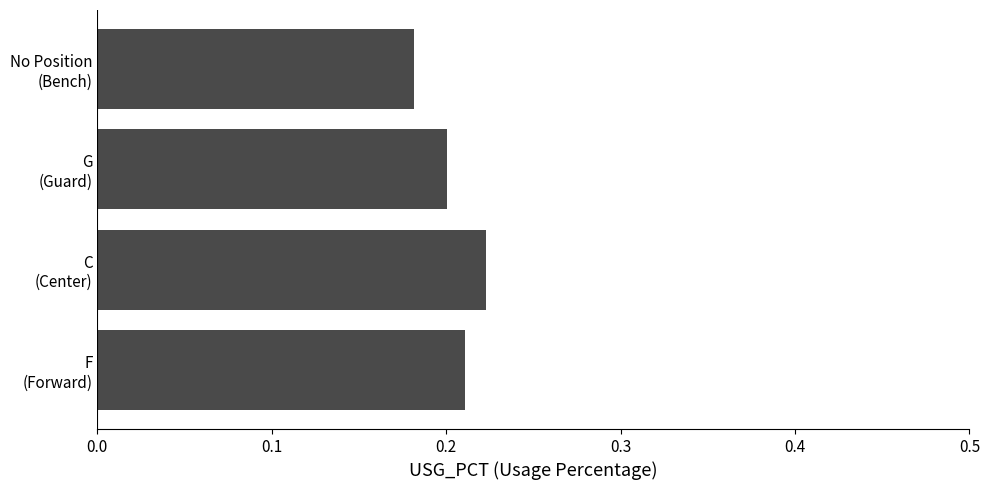

List the labels in order of value, largest first.

C
(Center), F
(Forward), G
(Guard), No Position
(Bench)